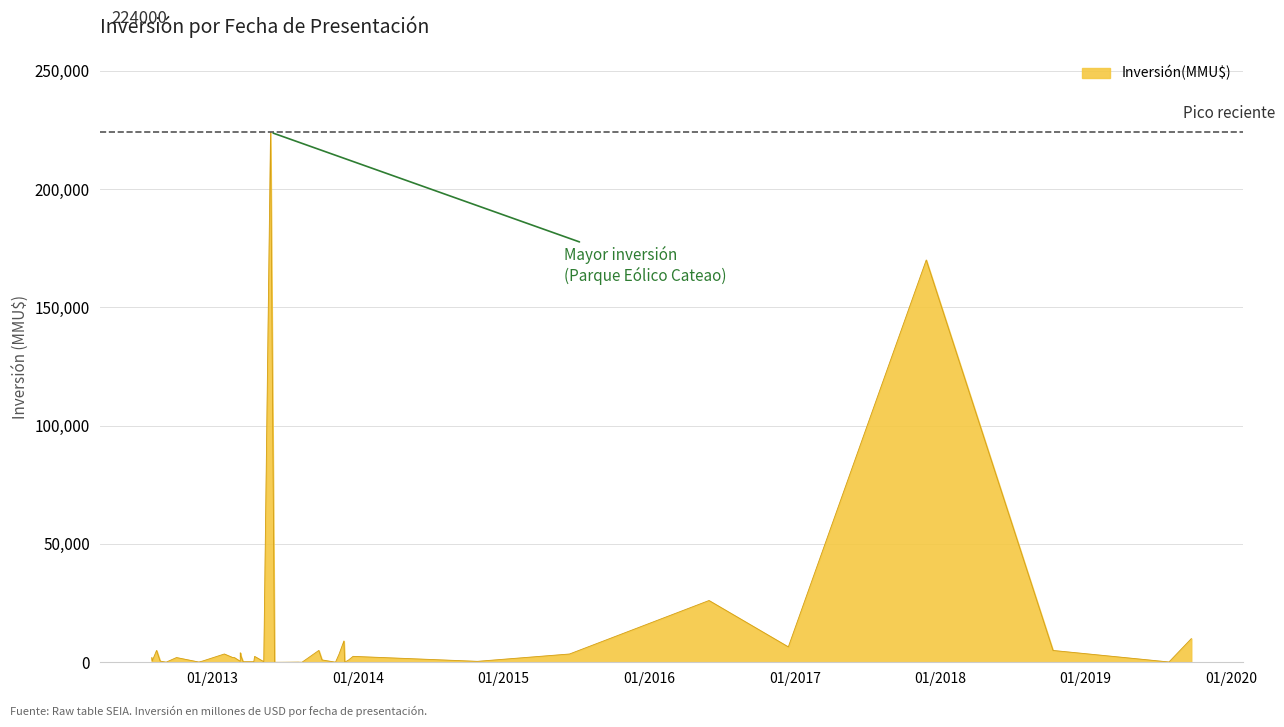

What is the label of the 31st point from the left?

21/02/2013